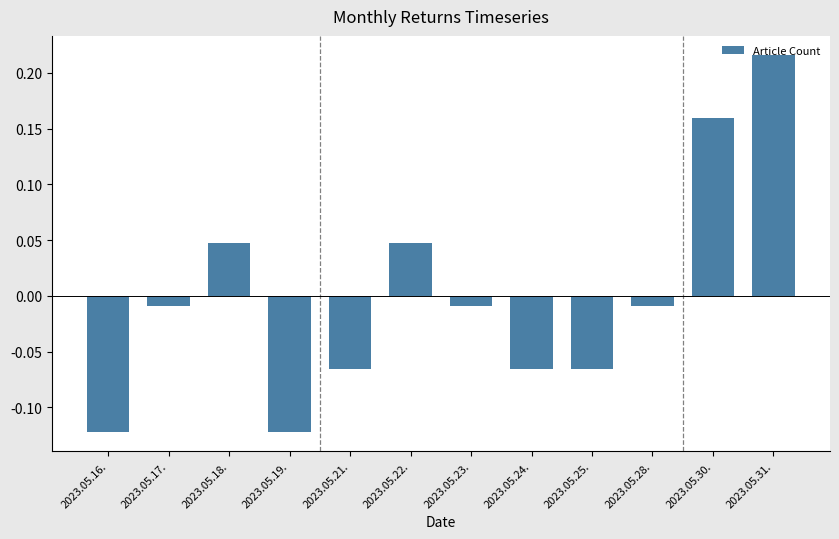

Which has a higher value, 2023.05.30. or 2023.05.16.?

2023.05.30.